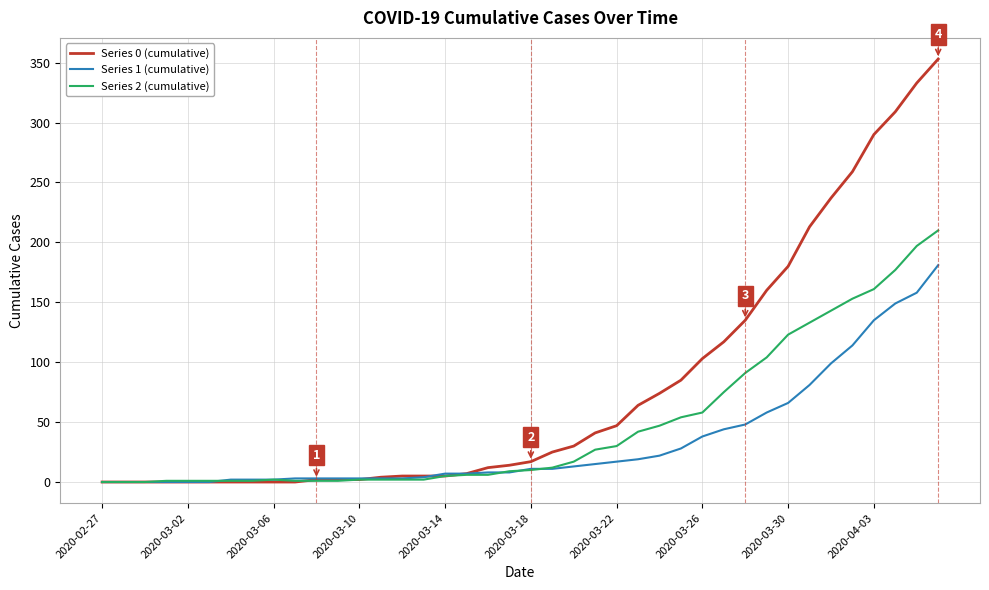

What is the greatest value displayed?

353